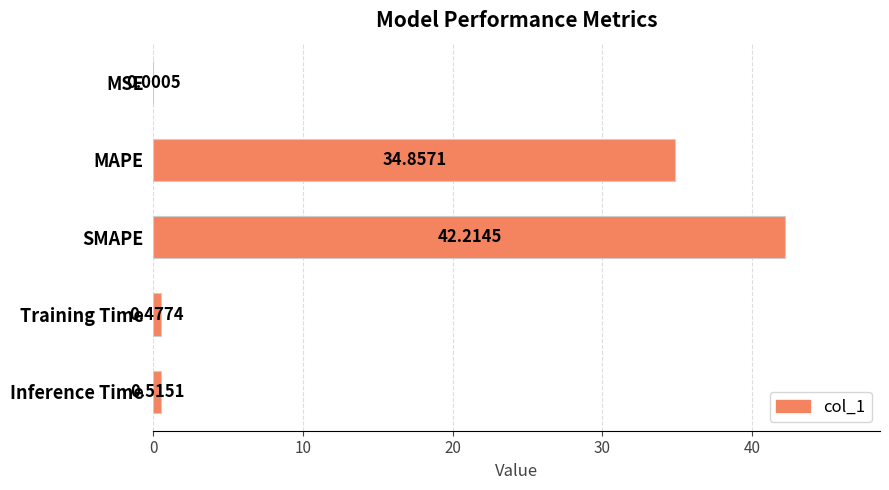

What is the sum of all values?

78.1